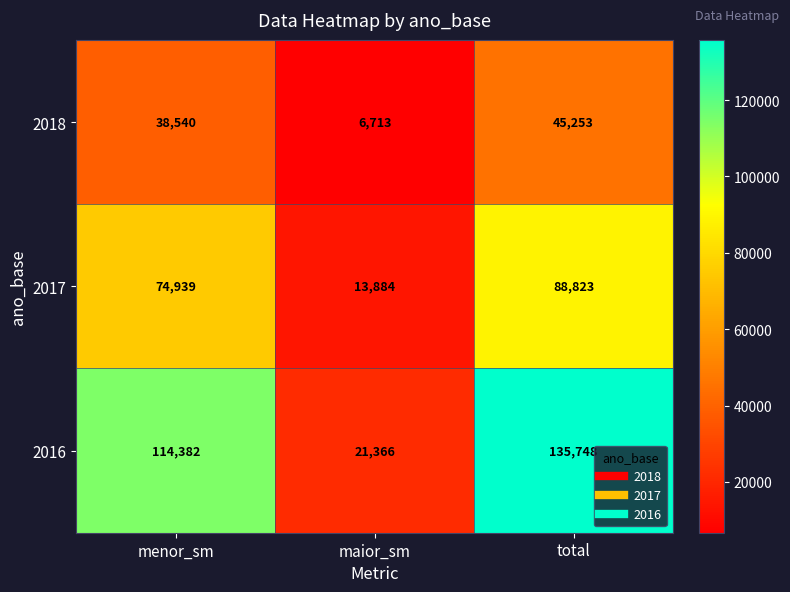

Which category has the highest value across all series?

total